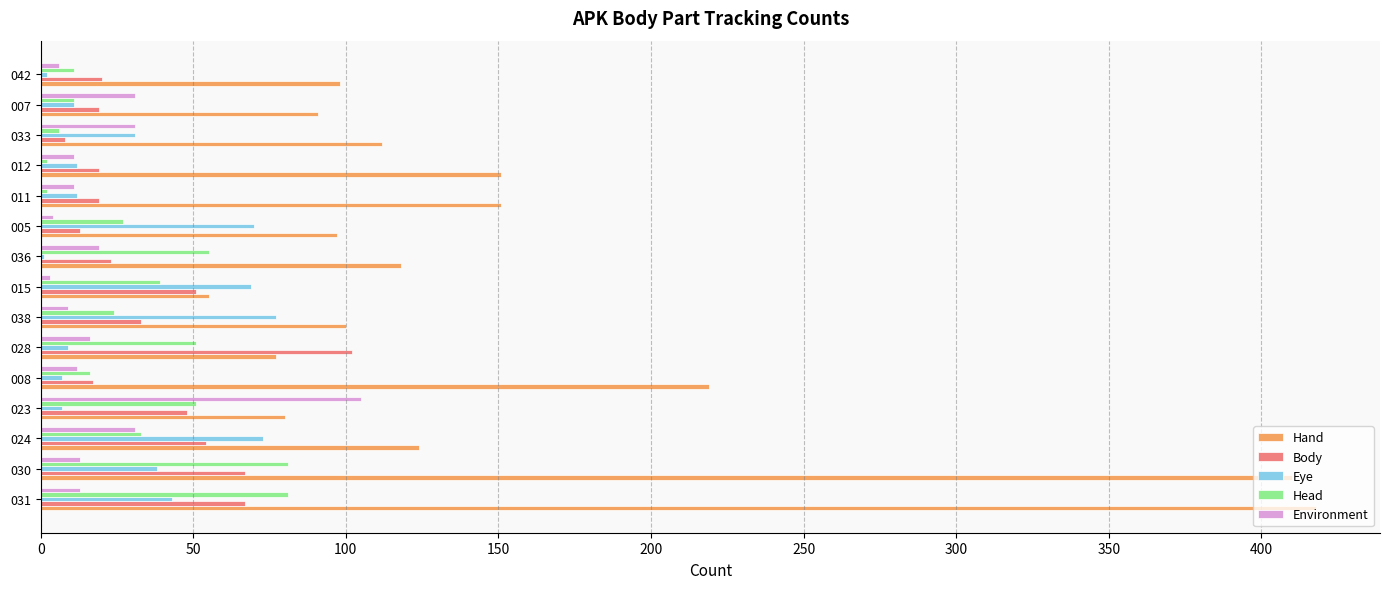

What is the sum of all Eye values?

462